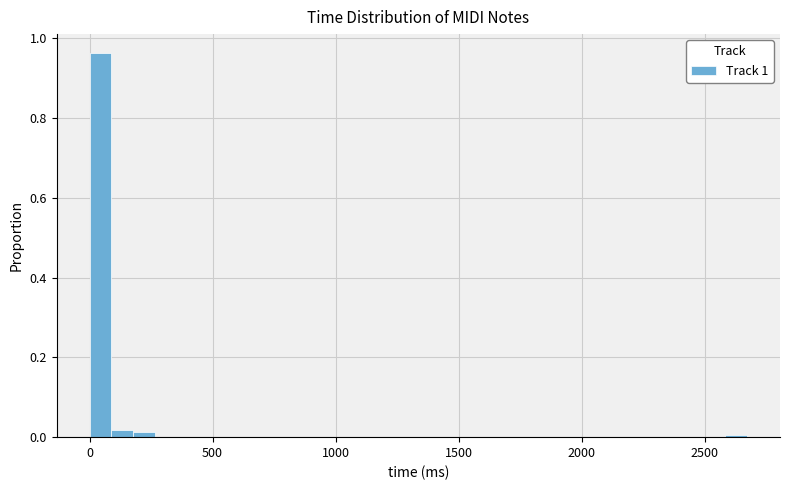

Read against the x-axis, roughly where is the centre of the tallest bar?

50